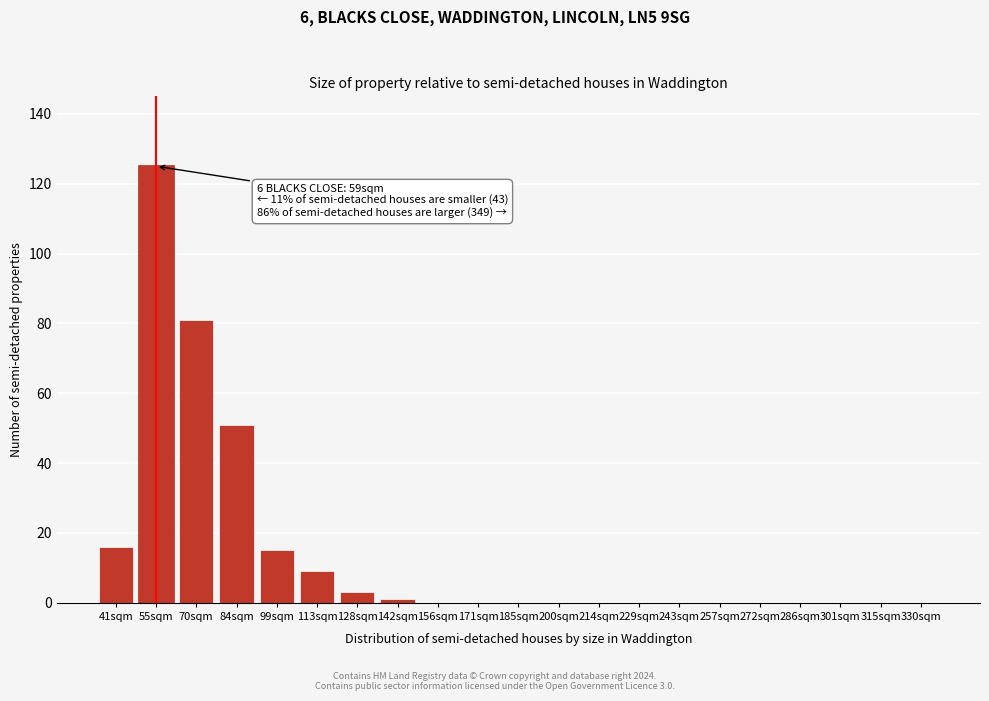

Reading left to right, what are all the values shown in this chart?

41sqm=16	55sqm=125	70sqm=81	84sqm=51	99sqm=15	113sqm=9	128sqm=3	142sqm=1	156sqm=0	171sqm=0	185sqm=0	200sqm=0	214sqm=0	229sqm=0	243sqm=0	257sqm=0	272sqm=0	286sqm=0	301sqm=0	315sqm=0	330sqm=0